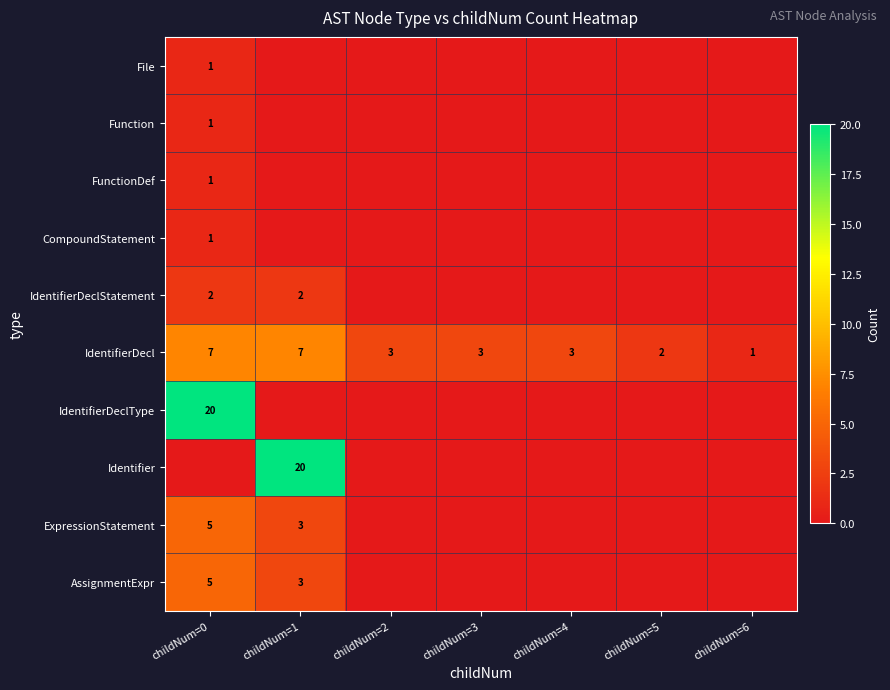

True or false: IdentifierDecl has a value of 3 at childNum=4.

True